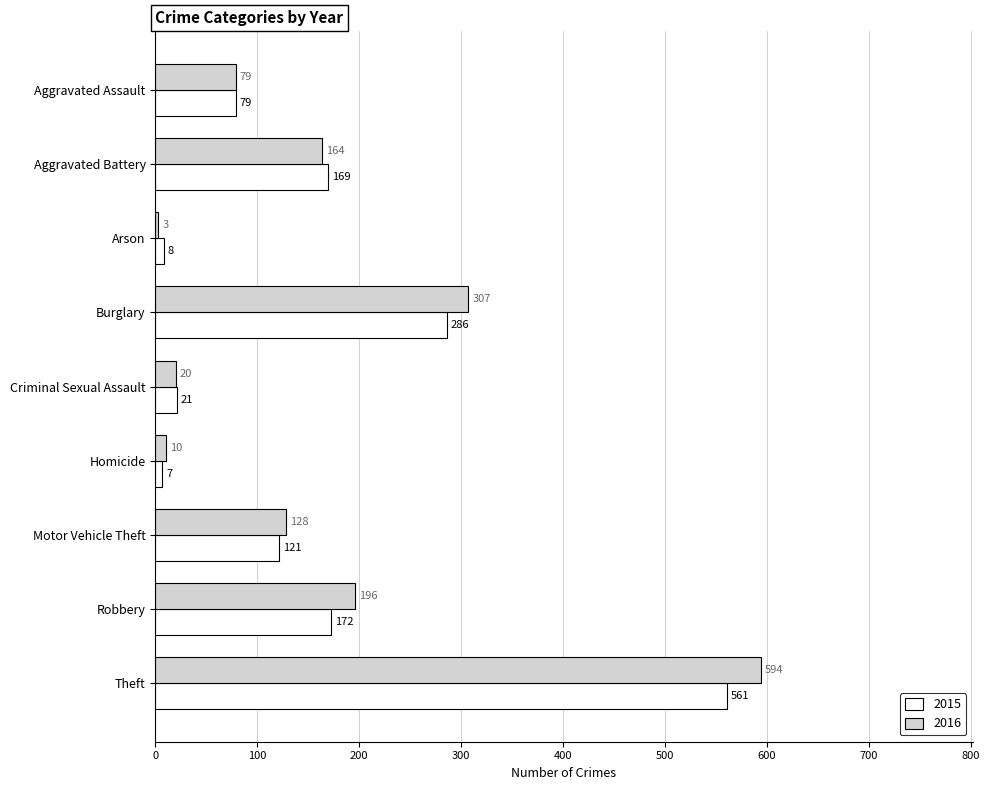

What is the minimum value for 2015?

7